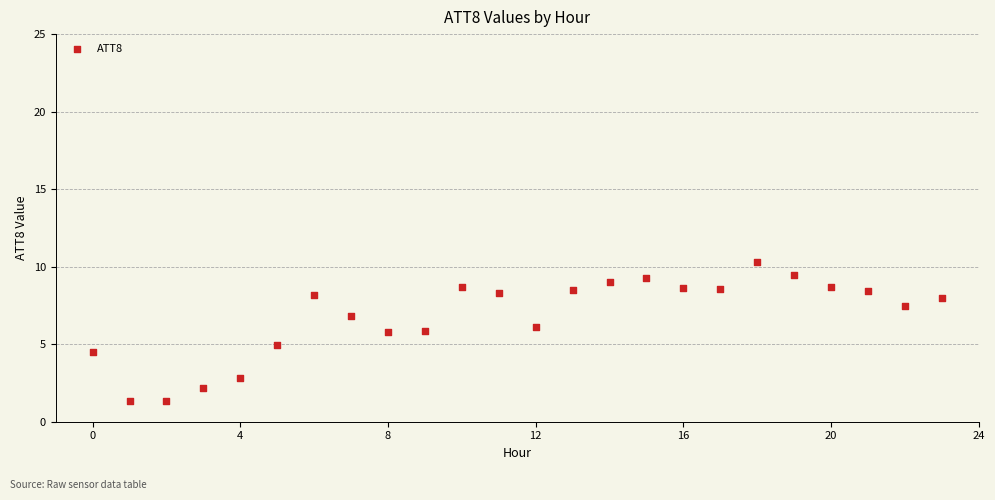

What is the range of Y values (max minus min)?

9.0